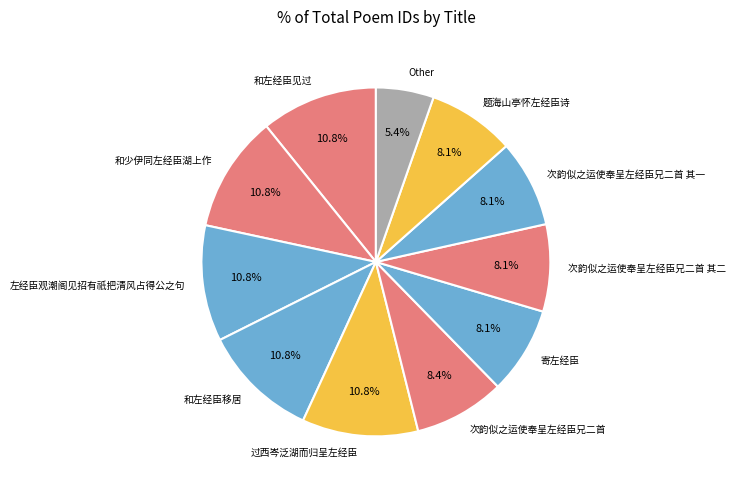

What percentage is NOT represented by 和少伊同左经臣湖上作?

89.2%